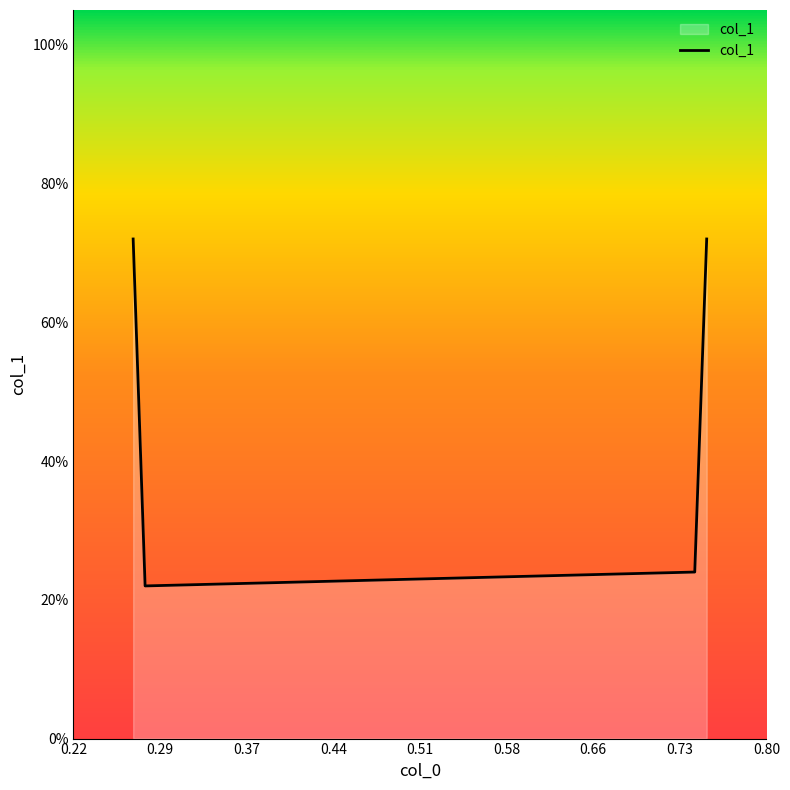

How many interior local valleys (lower than both neighbors) does the data have?

1